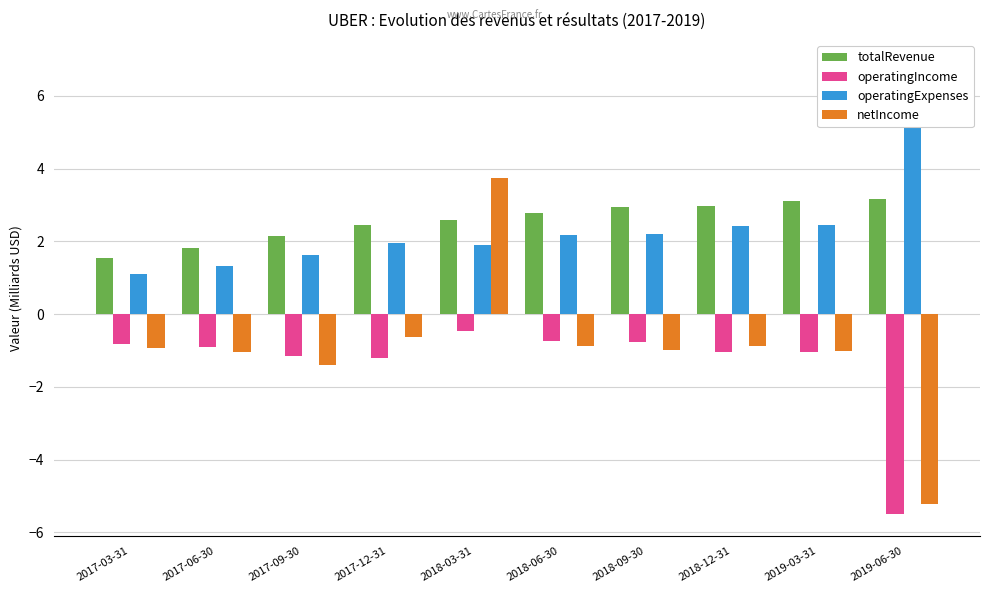

What position from the right is 2018-06-30?

5